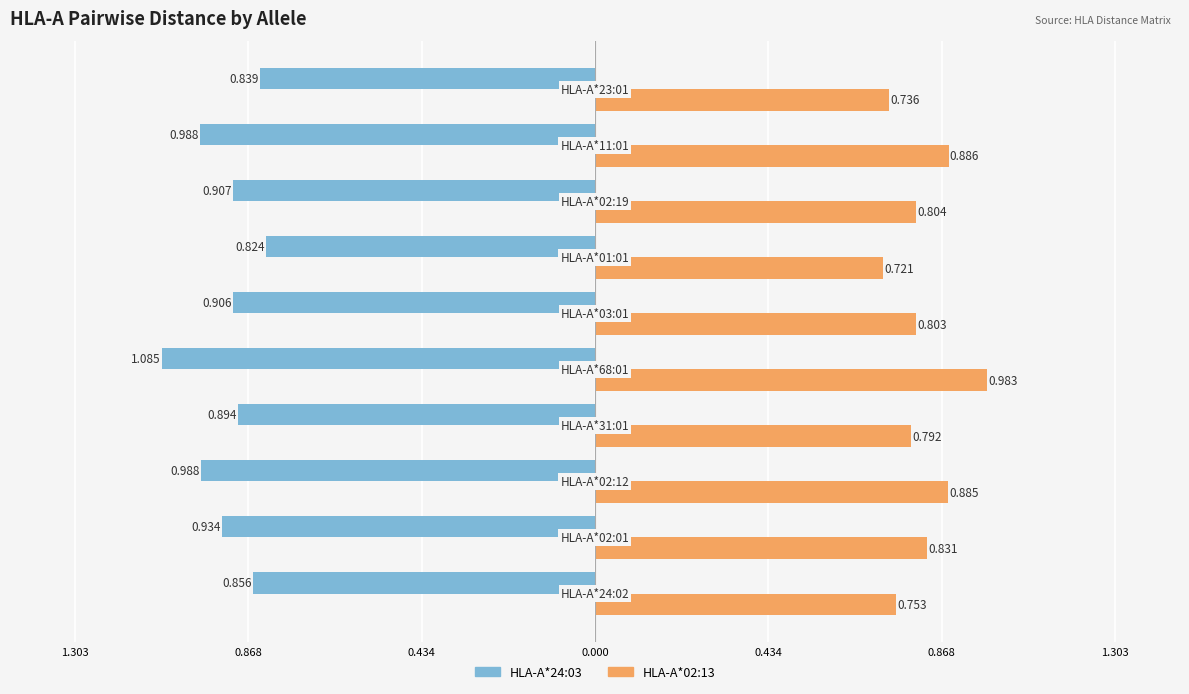

What are all the series names shown in the legend?

HLA-A*24:03, HLA-A*02:13